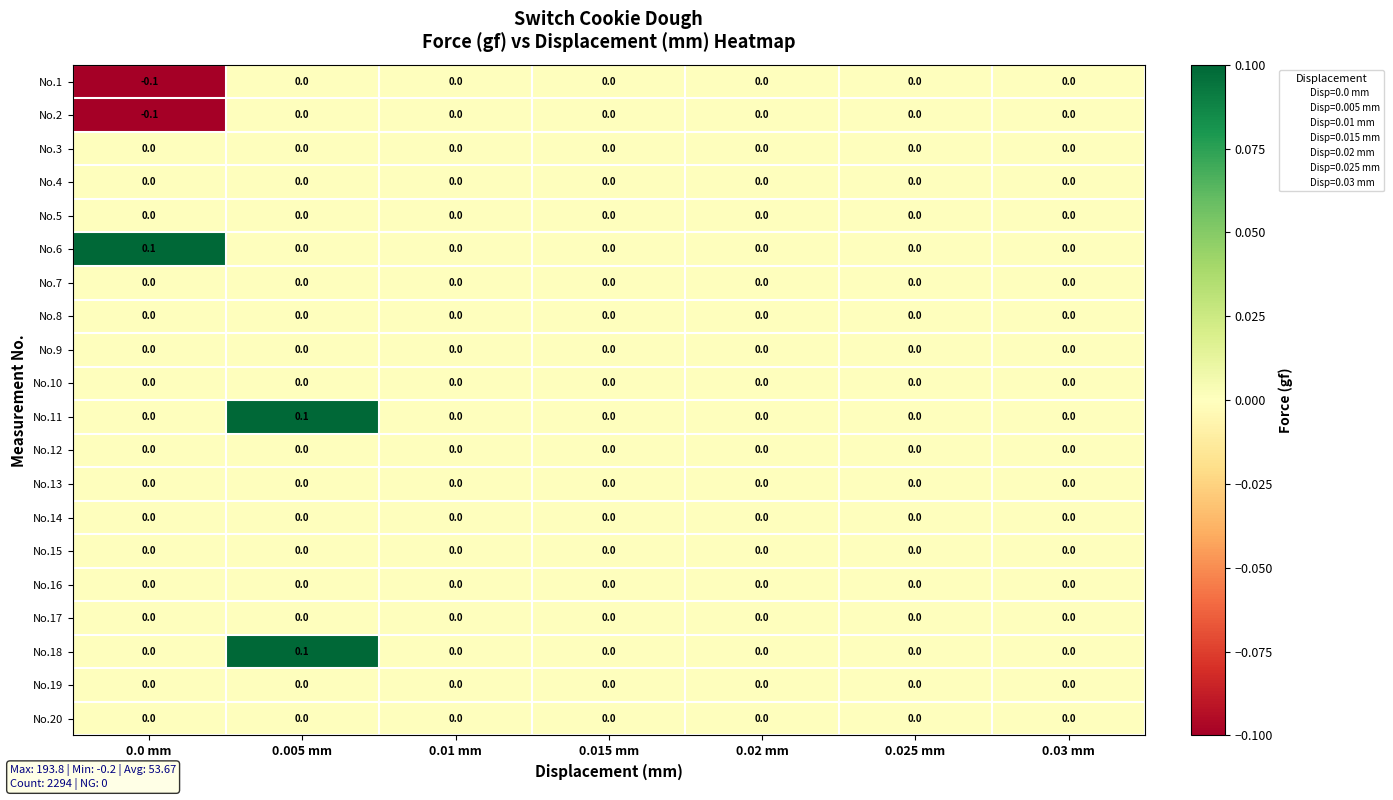

The value of No.7 at 0.01 mm is 0.0. True or false?

True